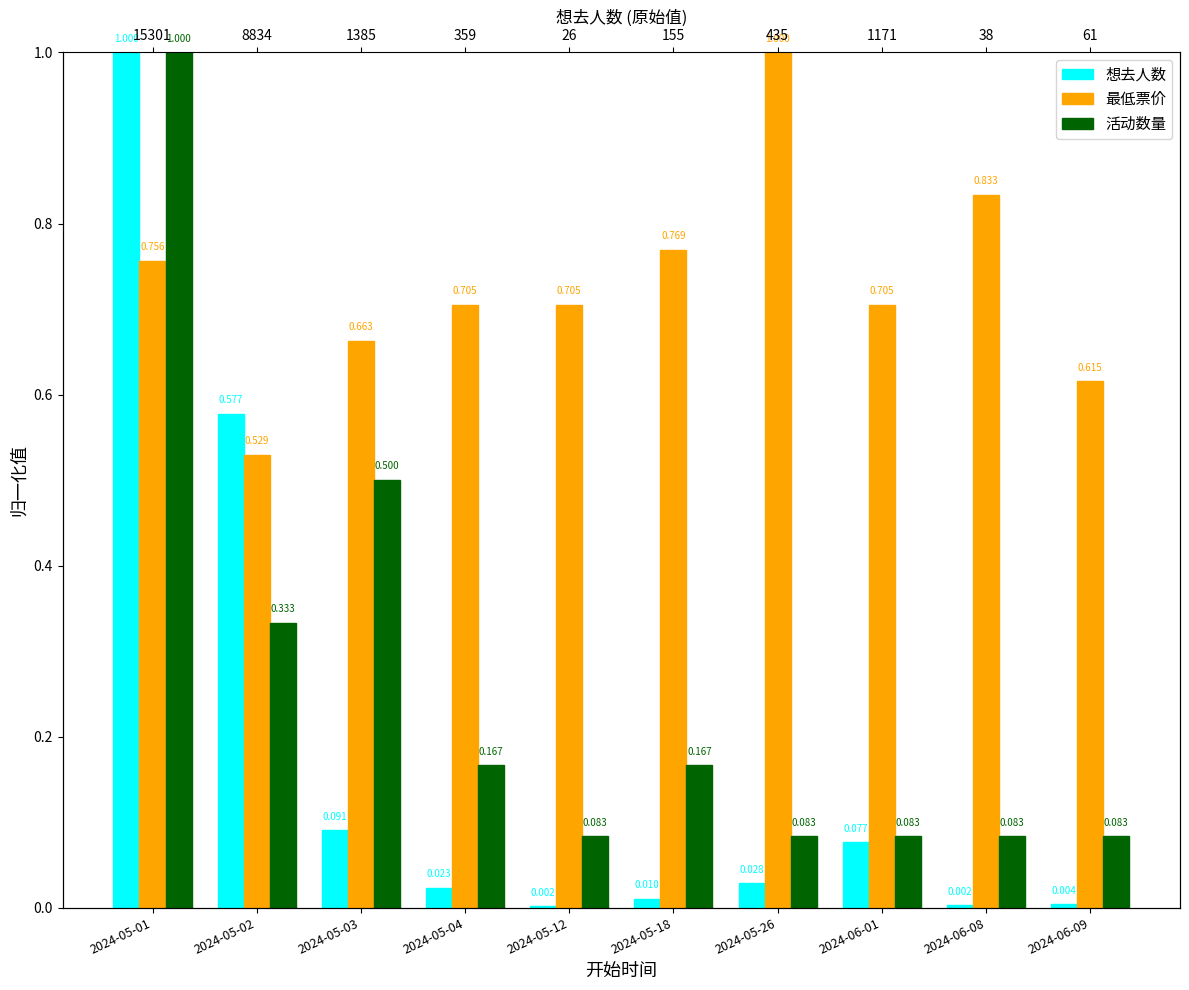

List the labels in order of 活动数量 value, smallest first.

2024-05-12, 2024-05-26, 2024-06-01, 2024-06-08, 2024-06-09, 2024-05-04, 2024-05-18, 2024-05-02, 2024-05-03, 2024-05-01